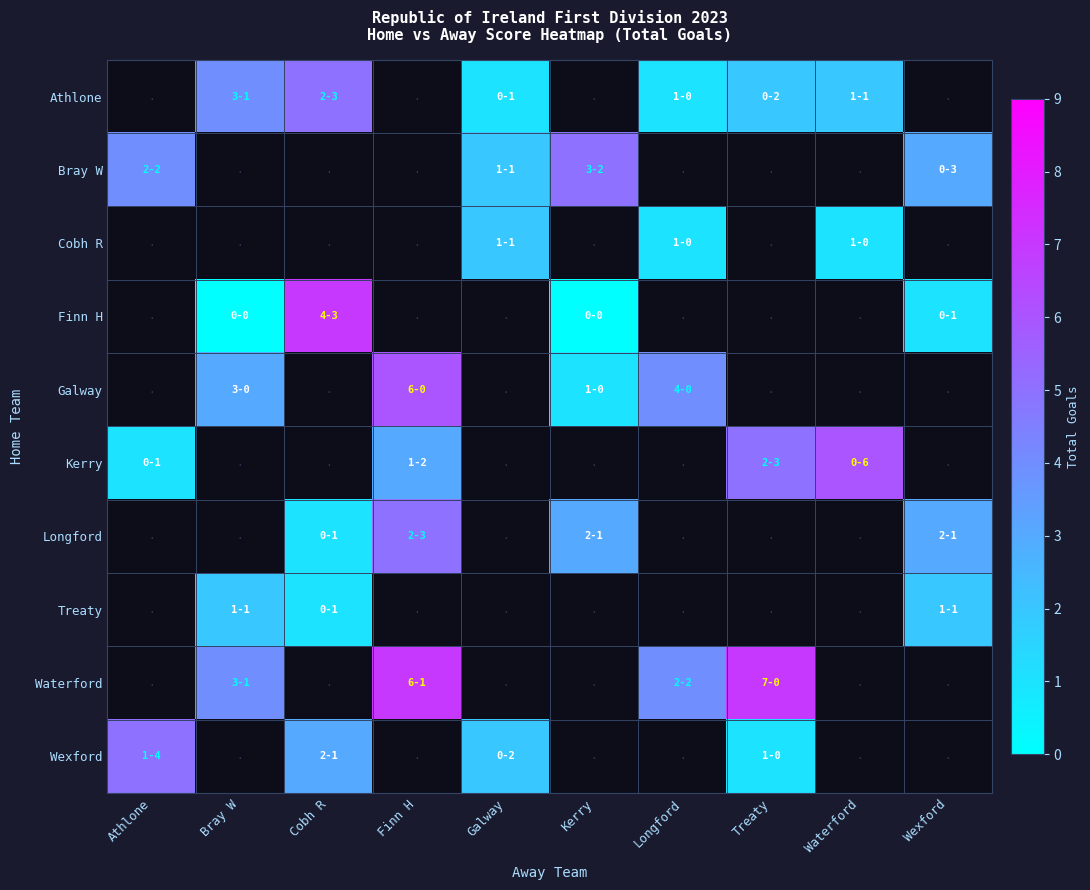

Count the number of data series in this chart.

10